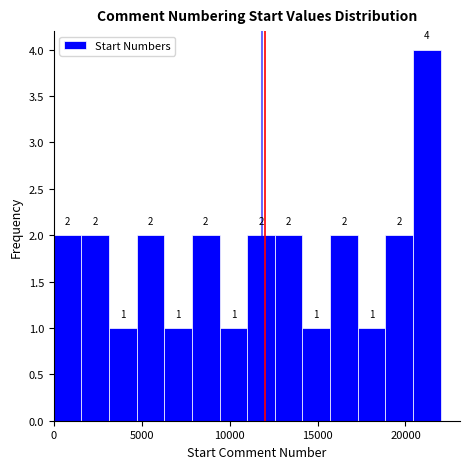

Around what value on the x-axis is the tallest bar? Give the approximate position of its centre, as read against the axis.

21000